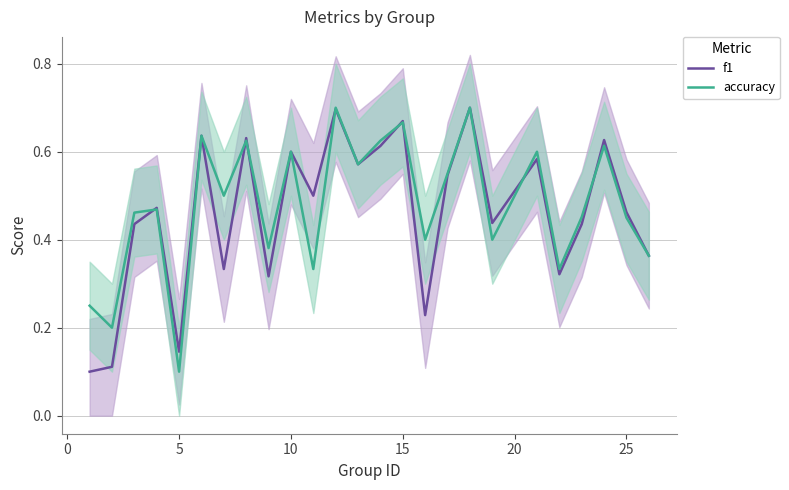

The f1 series shows 0.7 at 25. True or false?

False